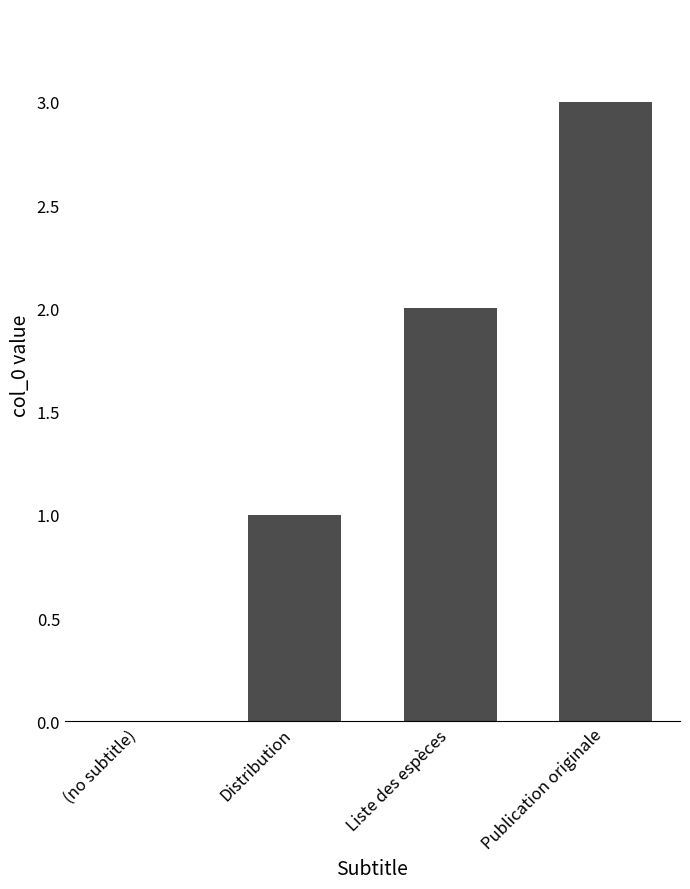

True or false: the data shows 2 at Liste des espèces.

True